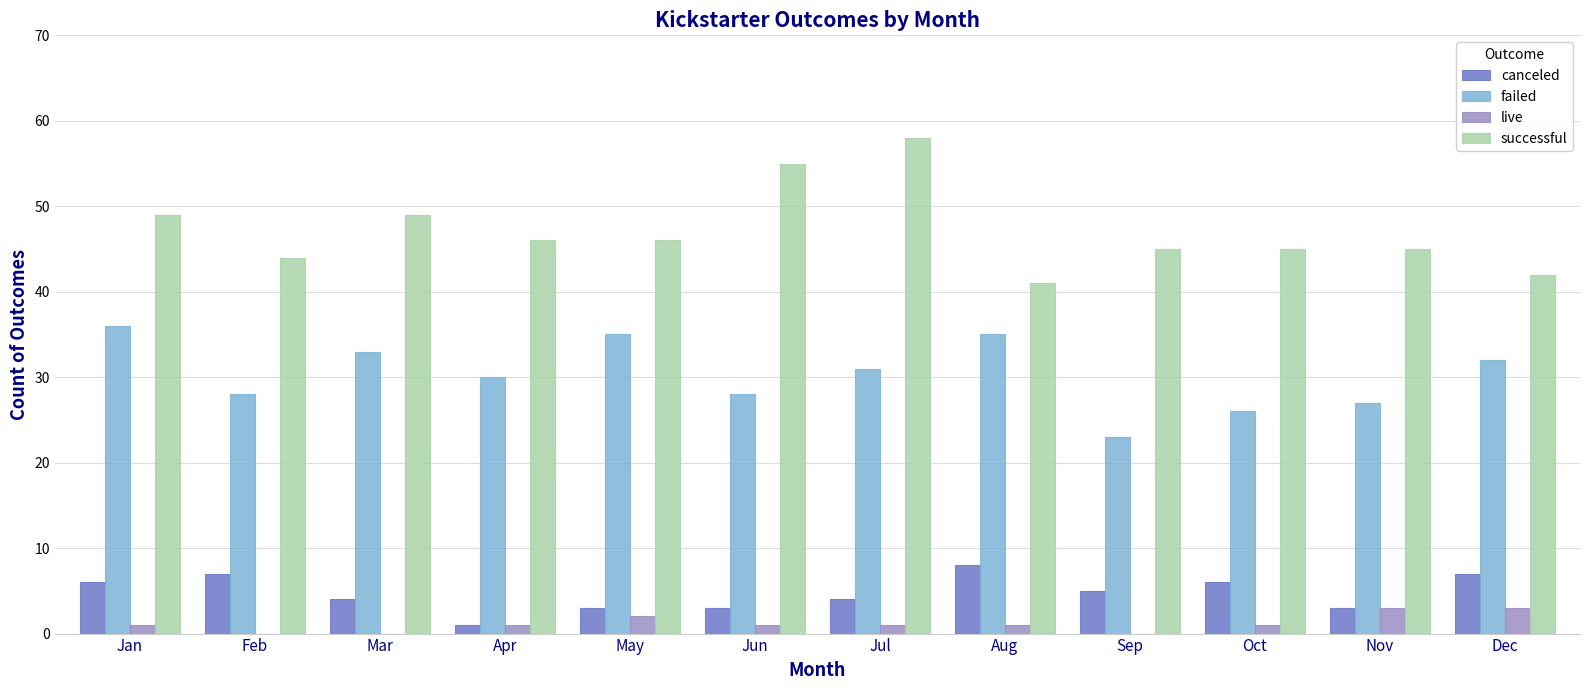

What is the approximate value of successful at Sep?

45